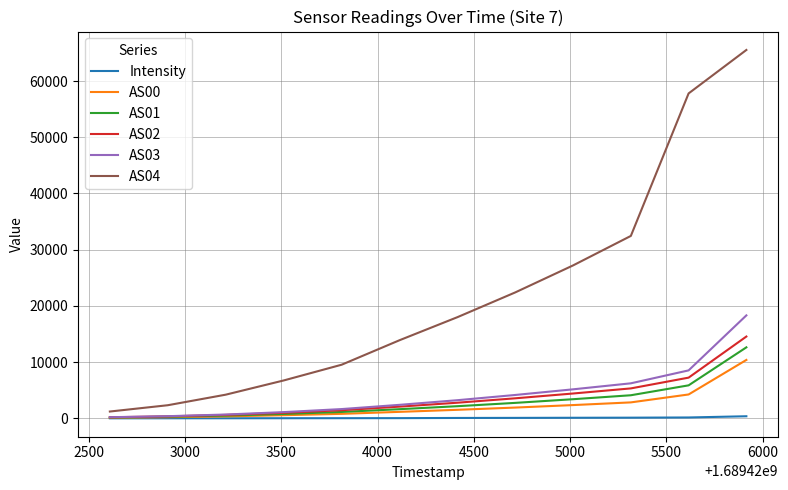

What is the difference between the second highest and minimum values in the AS00 series?

4138.0